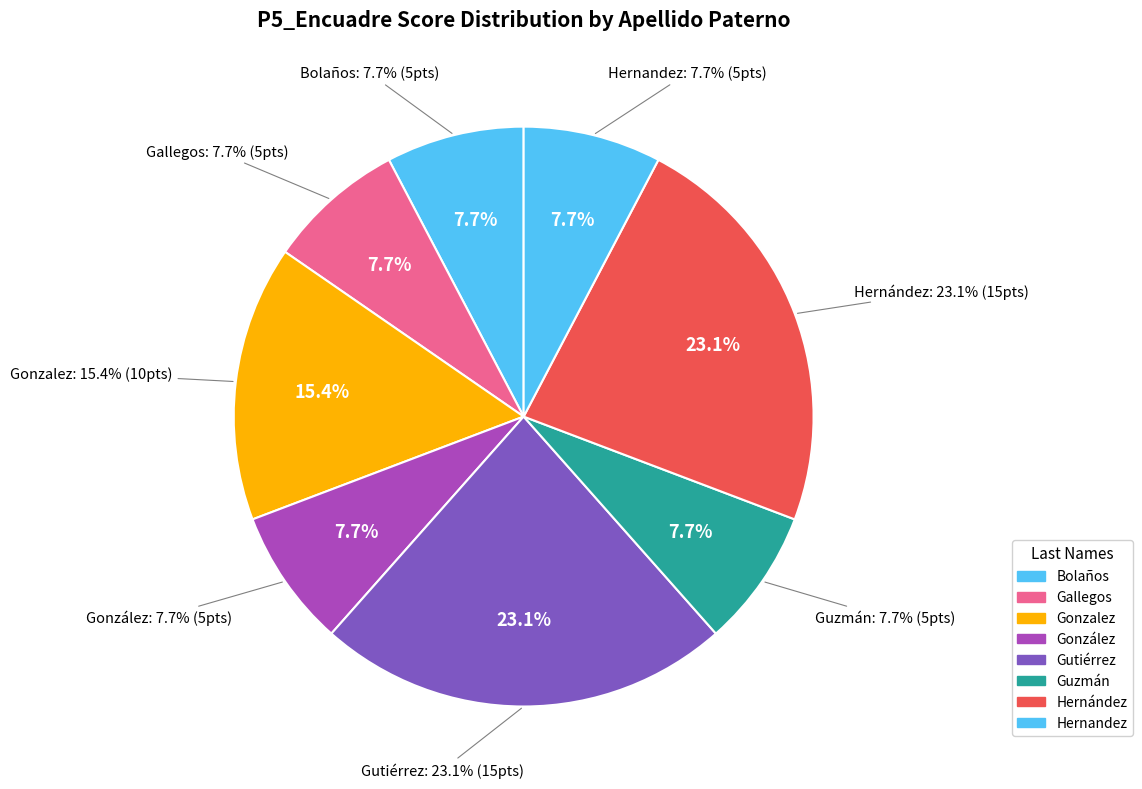

Does any single category account for the majority?

No